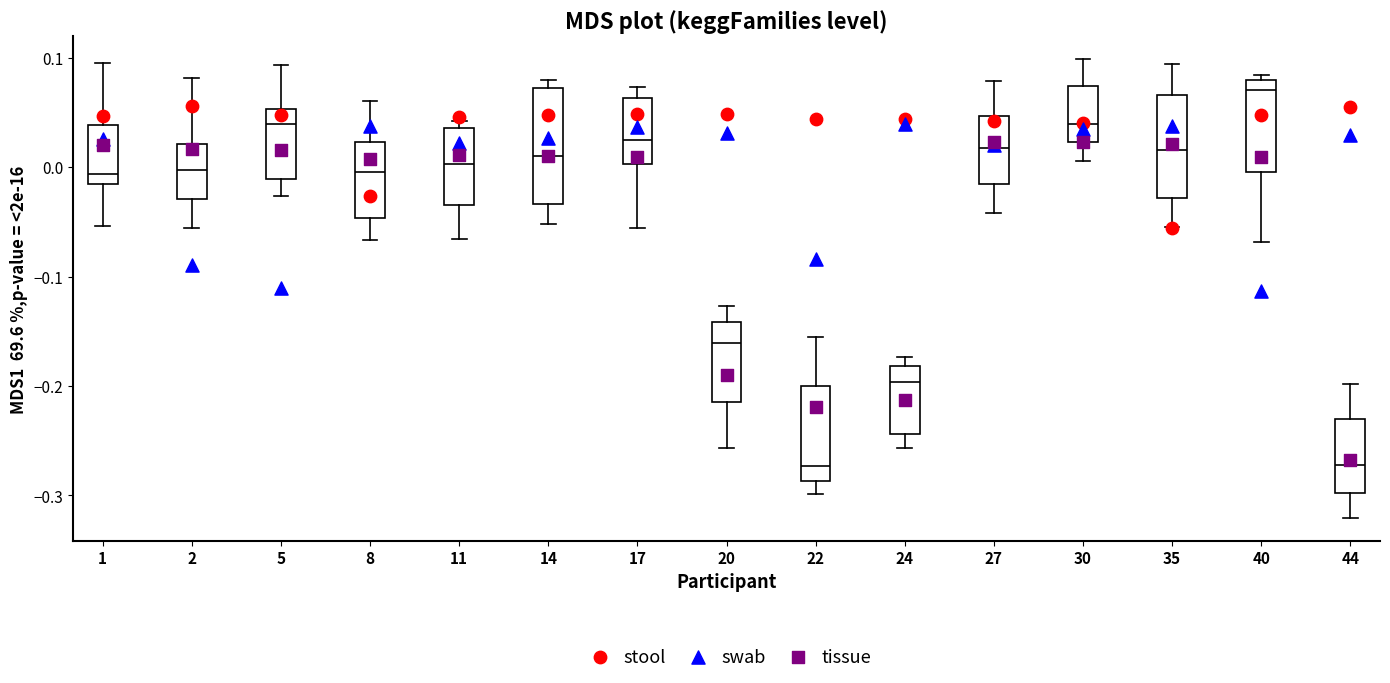

Reading left to right, read every box against the y-axis: the position of its median line, the range the box covers, and the ends of its whiskers. The values are not printed on the chart, so give them approximately, as read against the axis.

1: median -0.01, box -0.02 to 0.04, whiskers -0.05 to 0.10
2: median 0.00, box -0.03 to 0.02, whiskers -0.06 to 0.08
5: median 0.04, box -0.01 to 0.05, whiskers -0.03 to 0.09
8: median 0.00, box -0.05 to 0.02, whiskers -0.07 to 0.06
11: median 0.00, box -0.03 to 0.04, whiskers -0.07 to 0.04 (just above the box's upper edge)
14: median 0.01, box -0.03 to 0.07, whiskers -0.05 to 0.08
17: median 0.02, box 0.00 to 0.06, whiskers -0.06 to 0.07
20: median -0.16, box -0.21 to -0.14, whiskers -0.26 to -0.13
22: median -0.27, box -0.29 to -0.20, whiskers -0.30 to -0.16
24: median -0.20, box -0.24 to -0.18, whiskers -0.26 to -0.17
27: median 0.02, box -0.02 to 0.05, whiskers -0.04 to 0.08
30: median 0.04, box 0.02 to 0.07, whiskers 0.01 to 0.10
35: median 0.02, box -0.03 to 0.07, whiskers -0.05 to 0.09
40: median 0.07, box 0.00 to 0.08, whiskers -0.07 to 0.08 (just above the box's upper edge)
44: median -0.27, box -0.30 to -0.23, whiskers -0.32 to -0.20